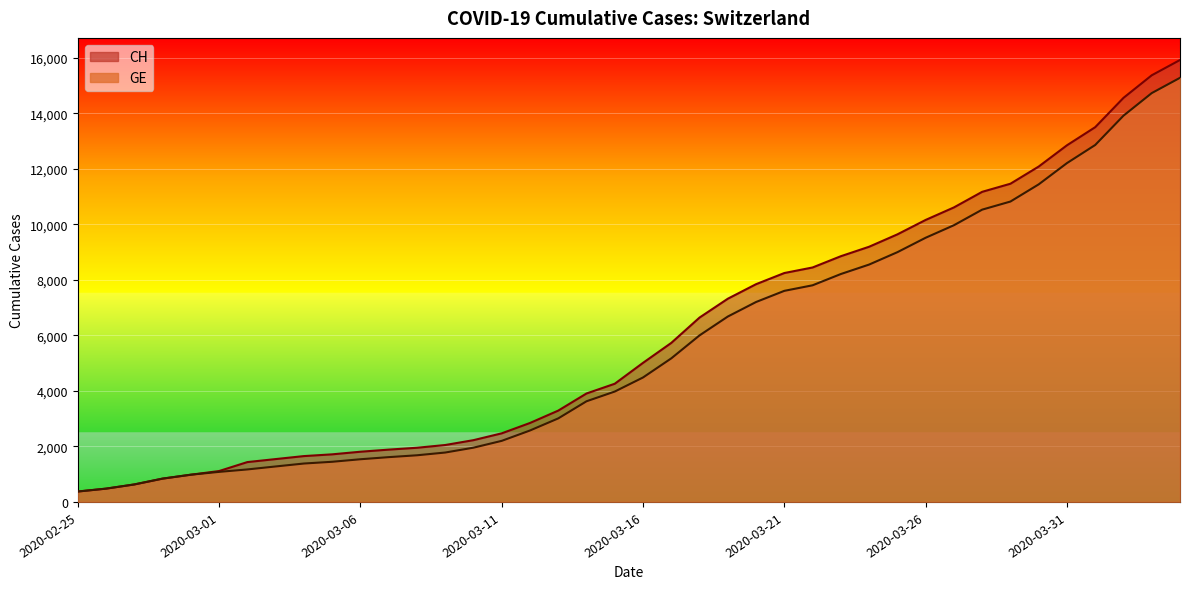

Reading left to right, extract all data points from this chart.

CH: 375	479	630	840	981	1113	1436	1544	1652	1715	1809	1885	1952	2051	2226	2472	2845	3291	3908	4259	5012	5731	6644	7323	7847	8249	8449	8855	9196	9642	10162	10613	11175	11467	12086	12852	13505	14561	15375	15926
GE: 375	479	630	840	981	1083	1171	1278	1384	1447	1538	1614	1681	1780	1955	2201	2574	3010	3627	3978	4485	5174	6002	6681	7205	7607	7807	8213	8554	9000	9520	9971	10533	10825	11444	12210	12863	13919	14733	15284